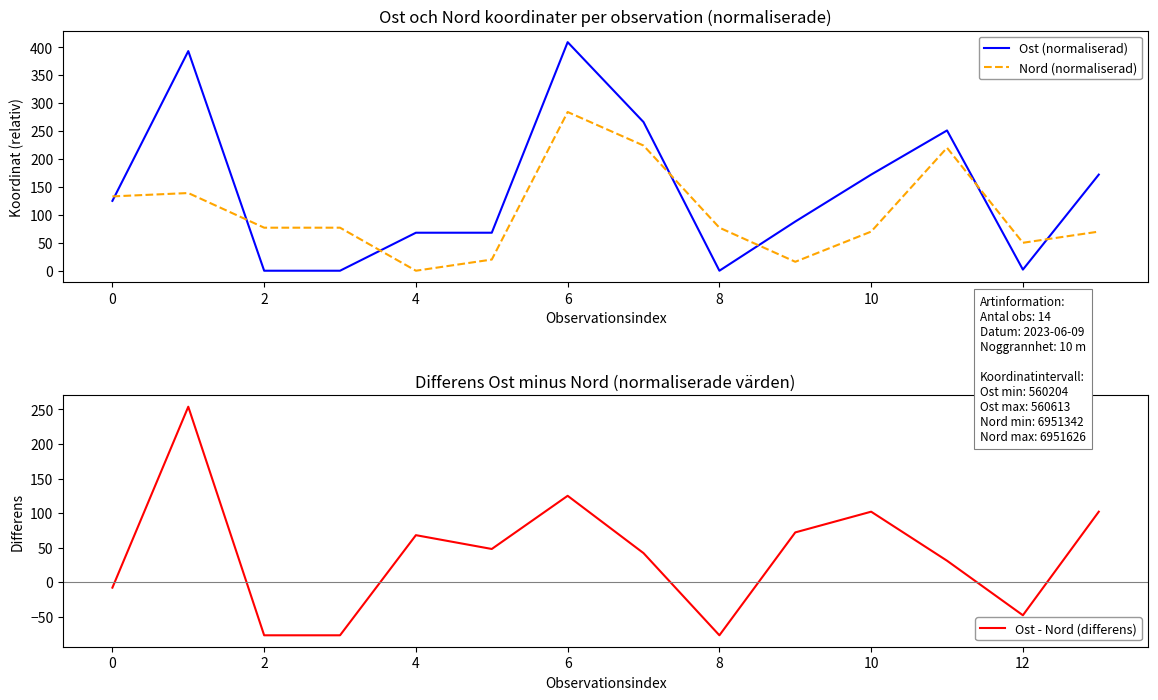

What is the sum of all Ost - Nord (differens) values?

557